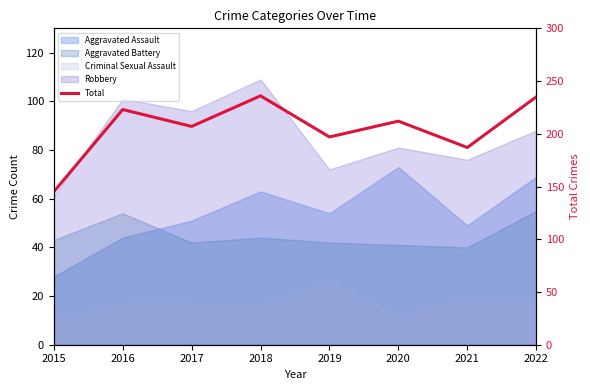

What is the average value?

205